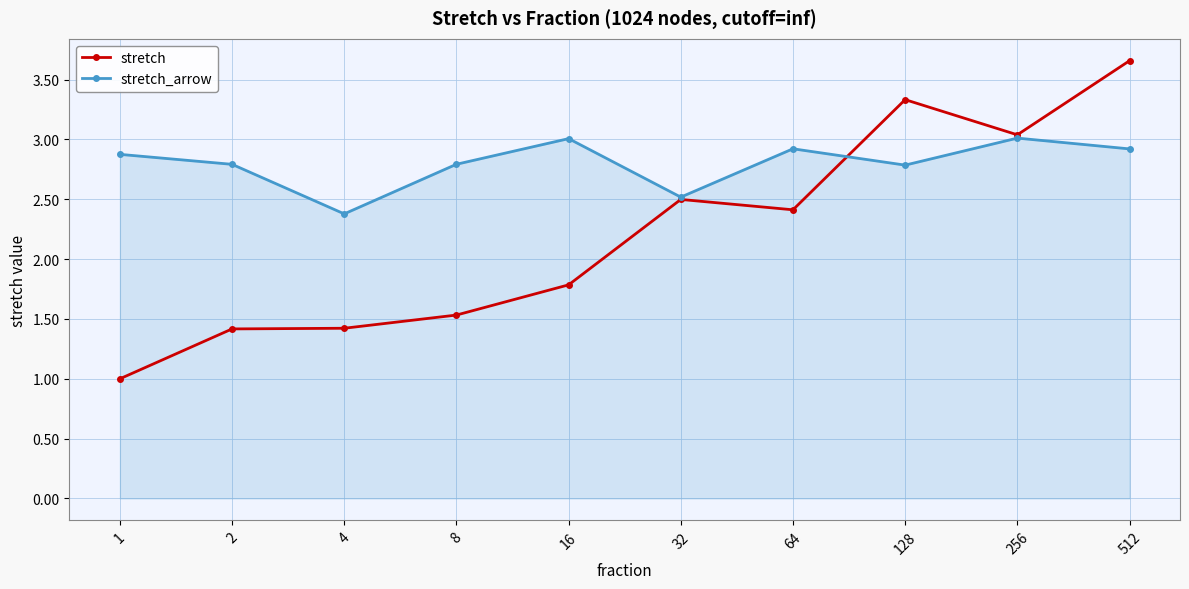

Between 32 and 64, which series saw the biggest shift?

stretch_arrow